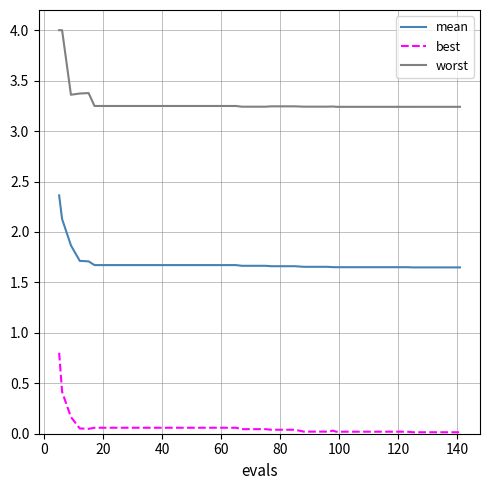

Rank the series by their average value, from highest to lowest.

worst, mean, best